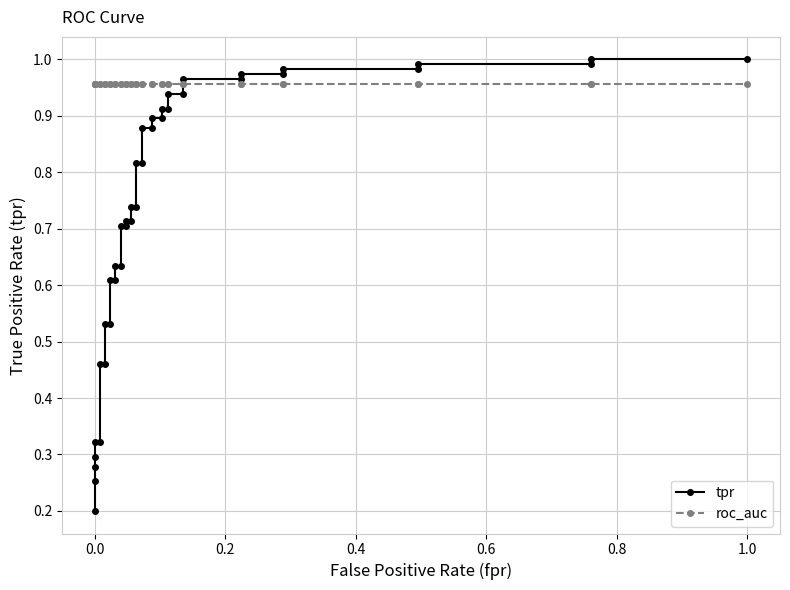

Is it true that tpr equals 1.6 at 29?

False